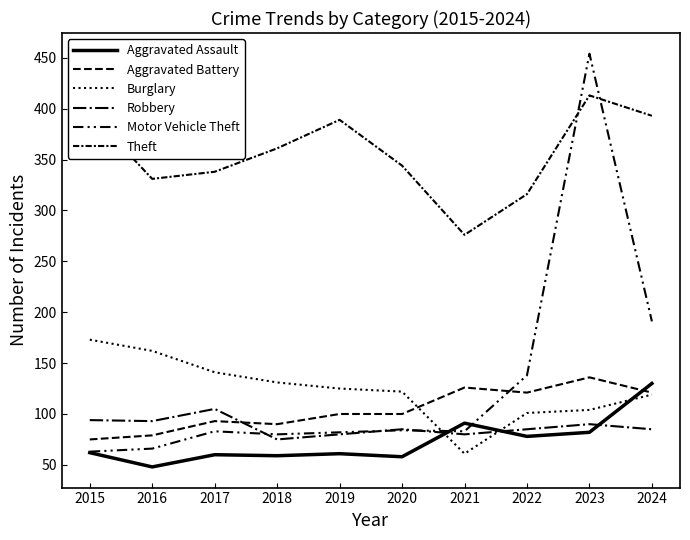

Reading left to right, extract all data points from this chart.

Aggravated Assault: 2015=62	2016=48	2017=60	2018=59	2019=61	2020=58	2021=91	2022=78	2023=82	2024=130
Aggravated Battery: 2015=75	2016=79	2017=93	2018=90	2019=100	2020=100	2021=126	2022=121	2023=136	2024=121
Burglary: 2015=173	2016=162	2017=141	2018=131	2019=125	2020=122	2021=61	2022=101	2023=104	2024=119
Robbery: 2015=94	2016=93	2017=105	2018=75	2019=80	2020=85	2021=80	2022=85	2023=90	2024=85
Motor Vehicle Theft: 2015=63	2016=66	2017=83	2018=80	2019=82	2020=84	2021=83	2022=138	2023=454	2024=191
Theft: 2015=396	2016=331	2017=338	2018=361	2019=389	2020=344	2021=276	2022=316	2023=413	2024=393